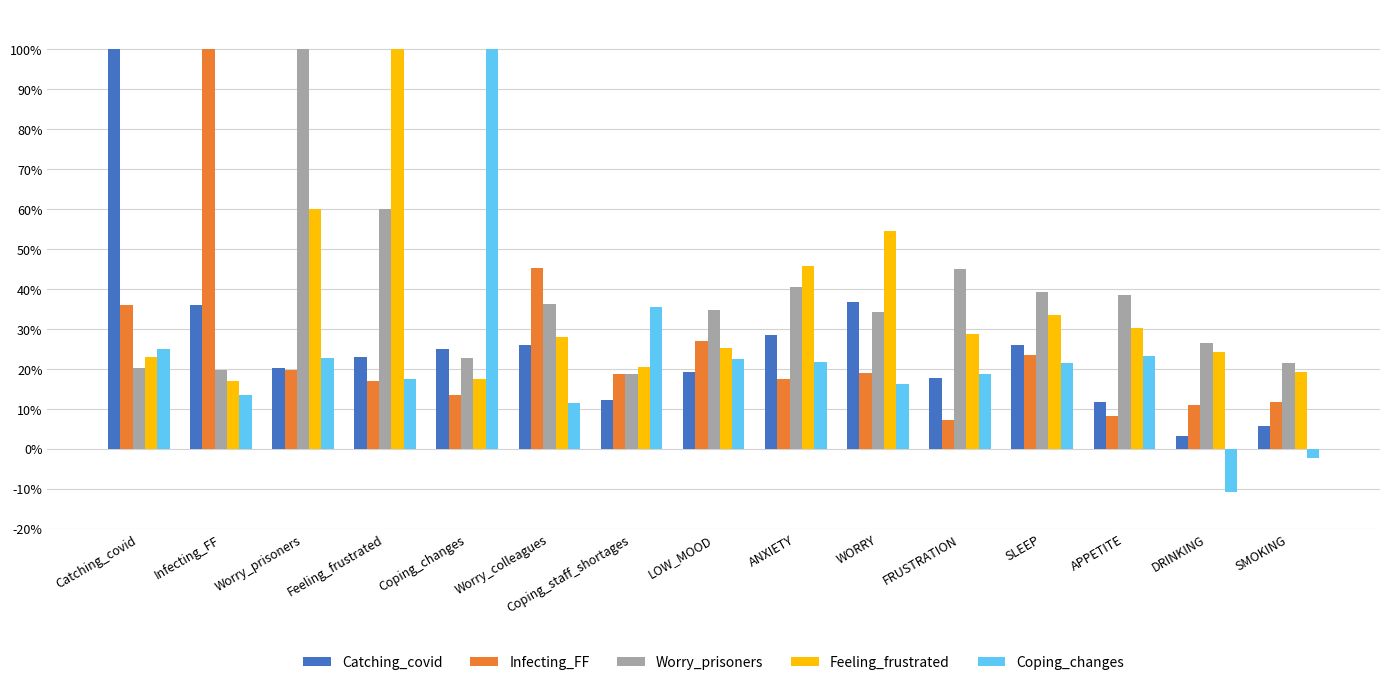

Are the bars horizontal?

No